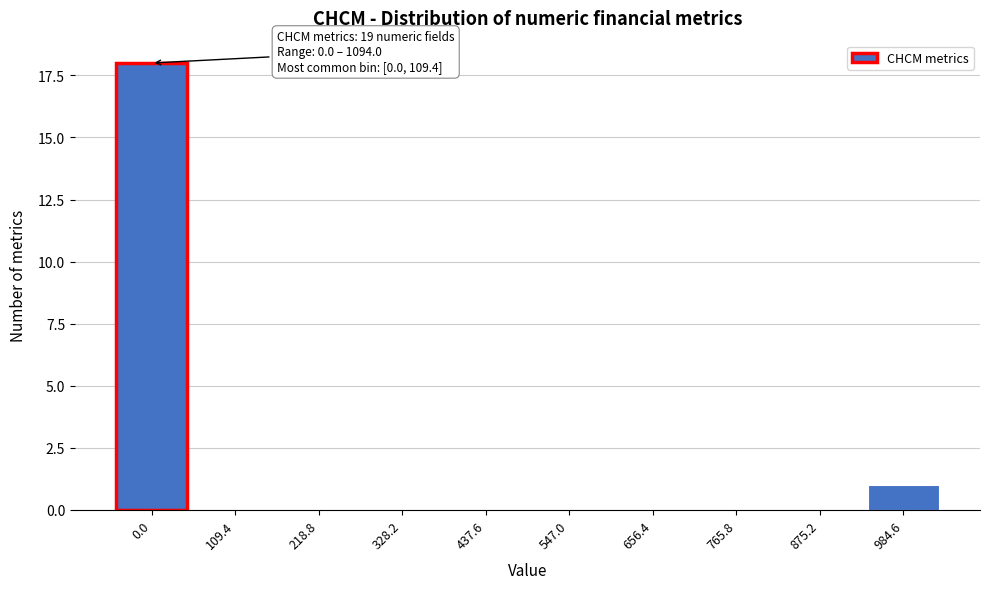

Reading left to right, list all the values displayed in this chart.

0.0=18	109.4=0	218.8=0	328.2=0	437.6=0	547.0=0	656.4=0	765.8=0	875.2=0	984.6=1